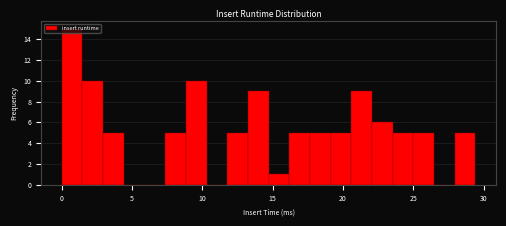

Read against the x-axis, roughly where is the centre of the tallest bar?

0.5